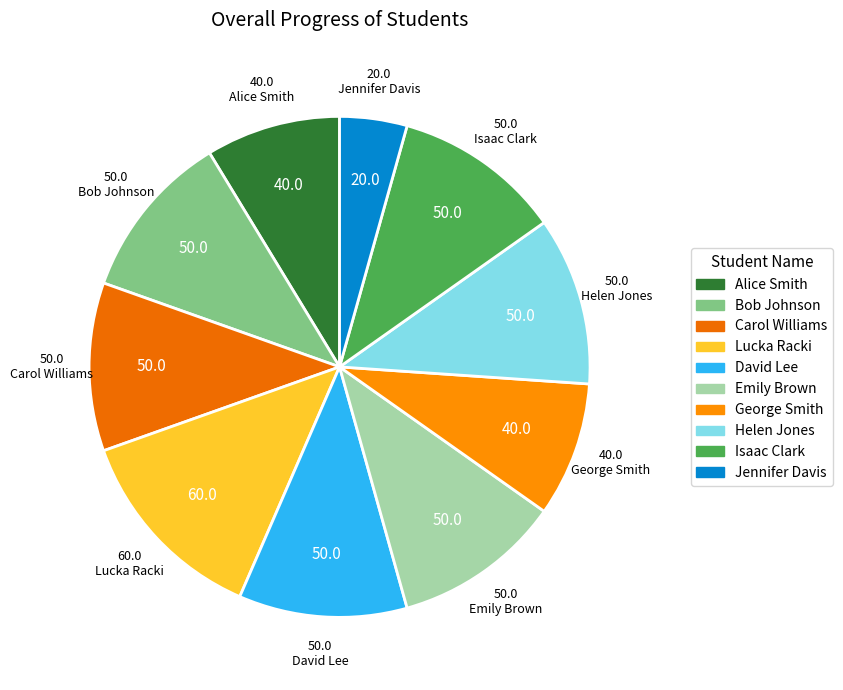

Rank the categories by value from highest to lowest.

Lucka Racki, Bob Johnson, Carol Williams, David Lee, Emily Brown, Helen Jones, Isaac Clark, Alice Smith, George Smith, Jennifer Davis